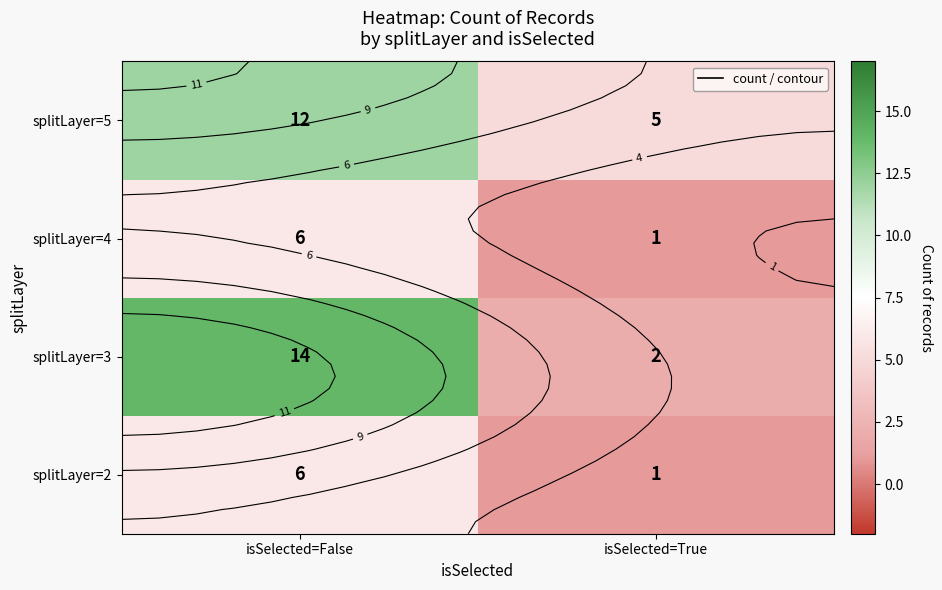

What is the total value across all series at isSelected=False?

38